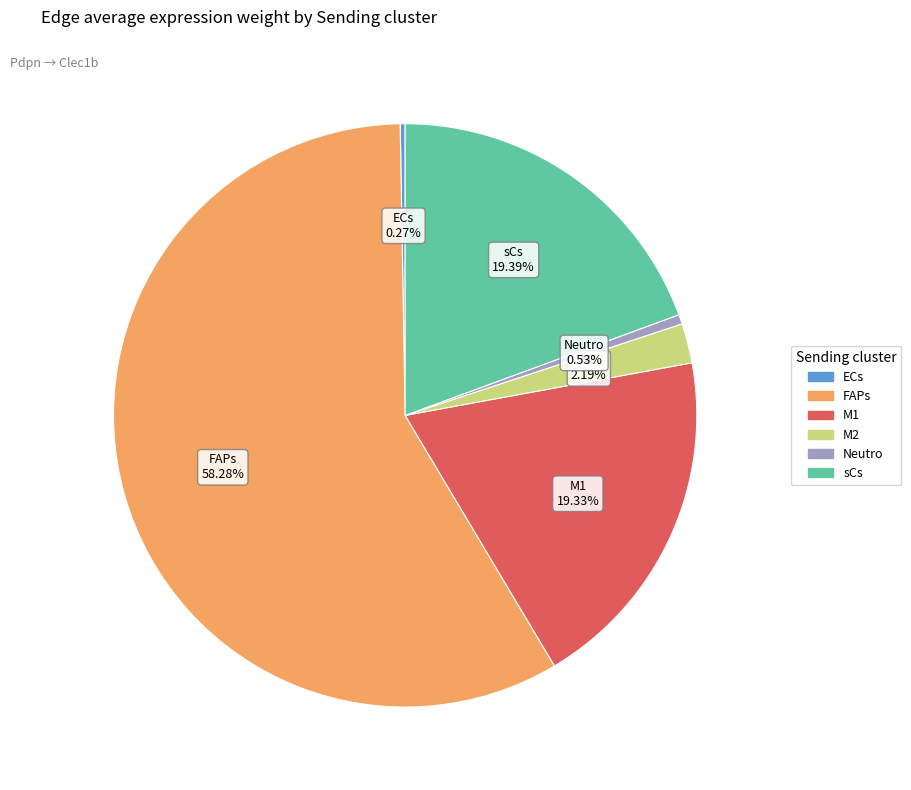

Is the sum of FAPs and M2 greater than half?

Yes